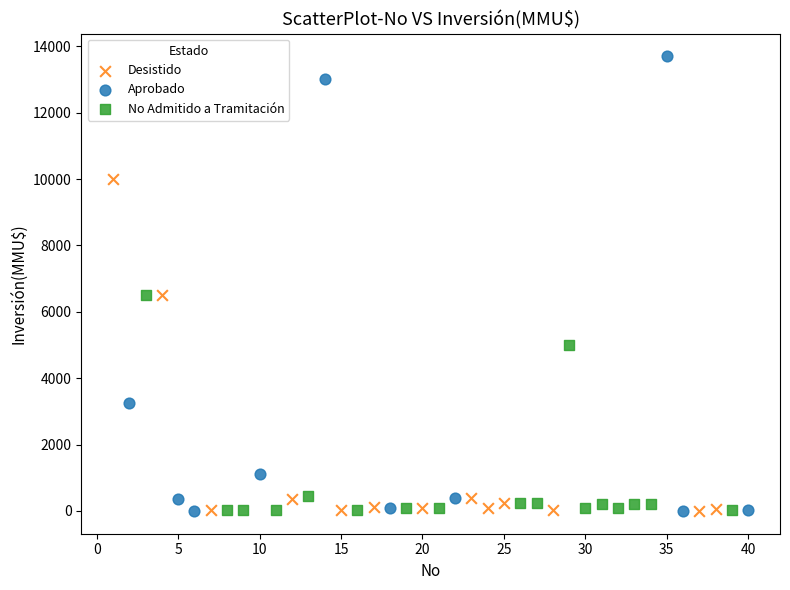

Which series has the widest spread of Y values?

Aprobado